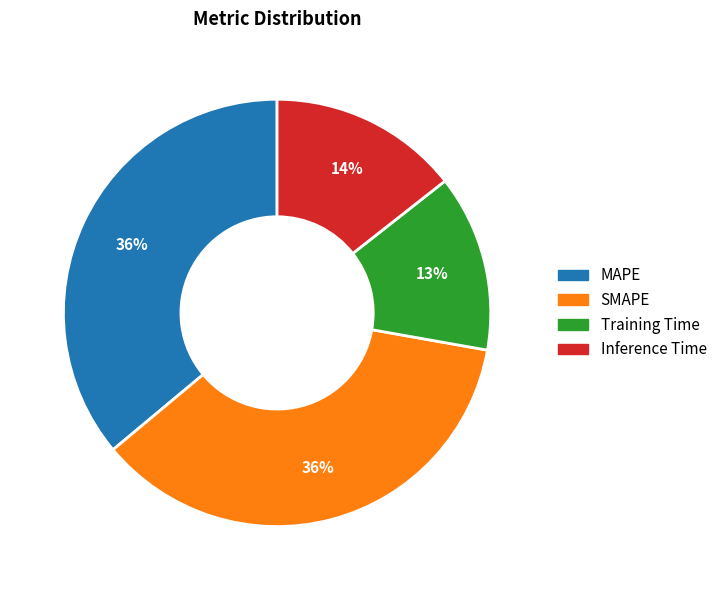

How many slices are in this pie chart?

4